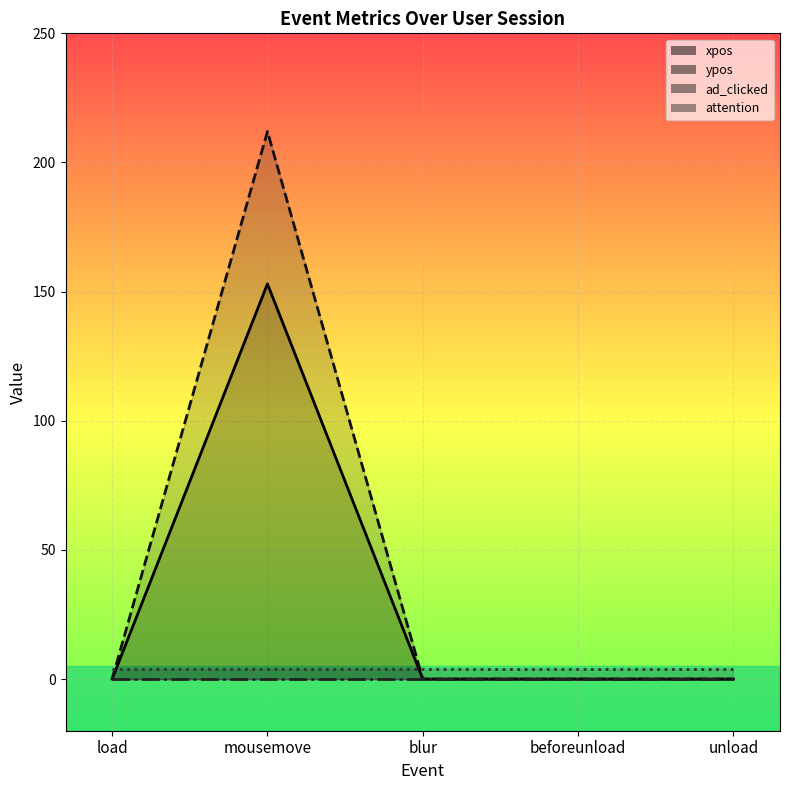

Is it true that ypos equals -121 at blur?

False